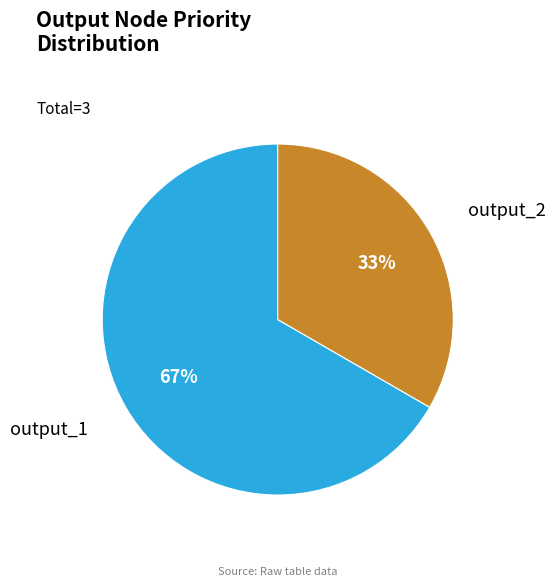

How many segments does this pie chart have?

2